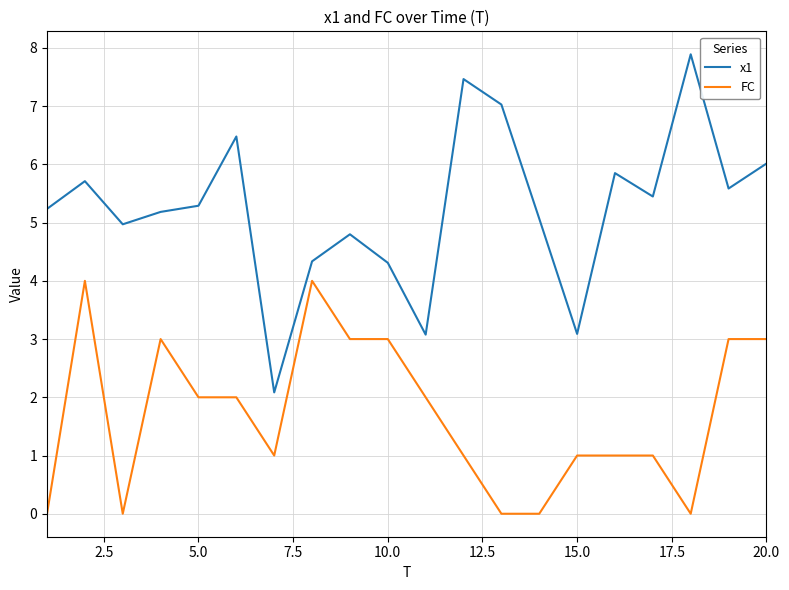

What is the difference between the maximum and minimum values in the x1 series?

5.8